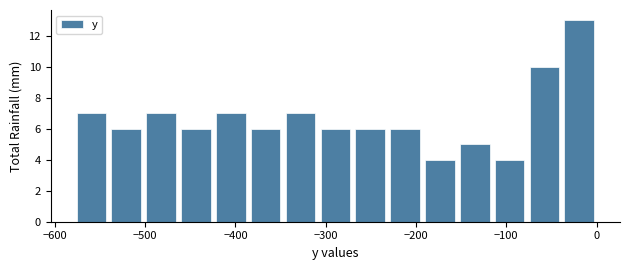

Around what value on the x-axis is the tallest bar? Give the approximate position of its centre, as read against the axis.

-20